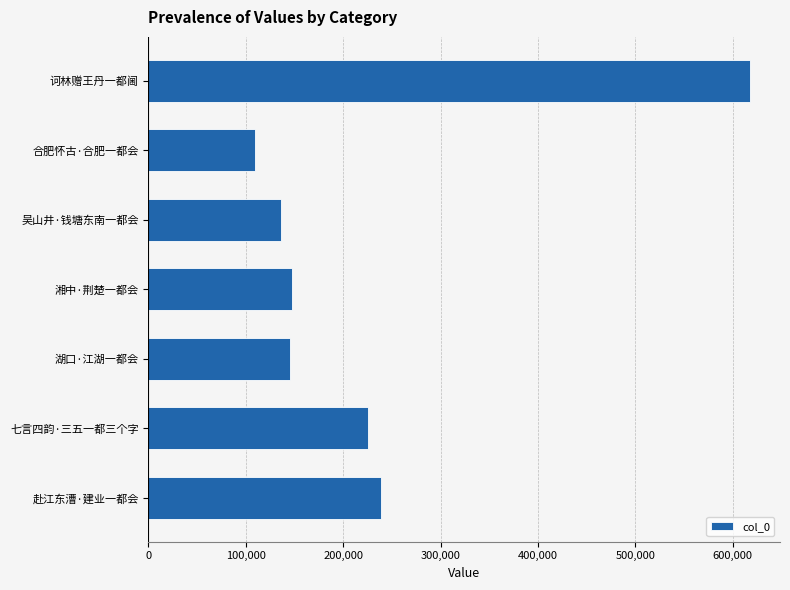

How many data points are less than 147713?

3